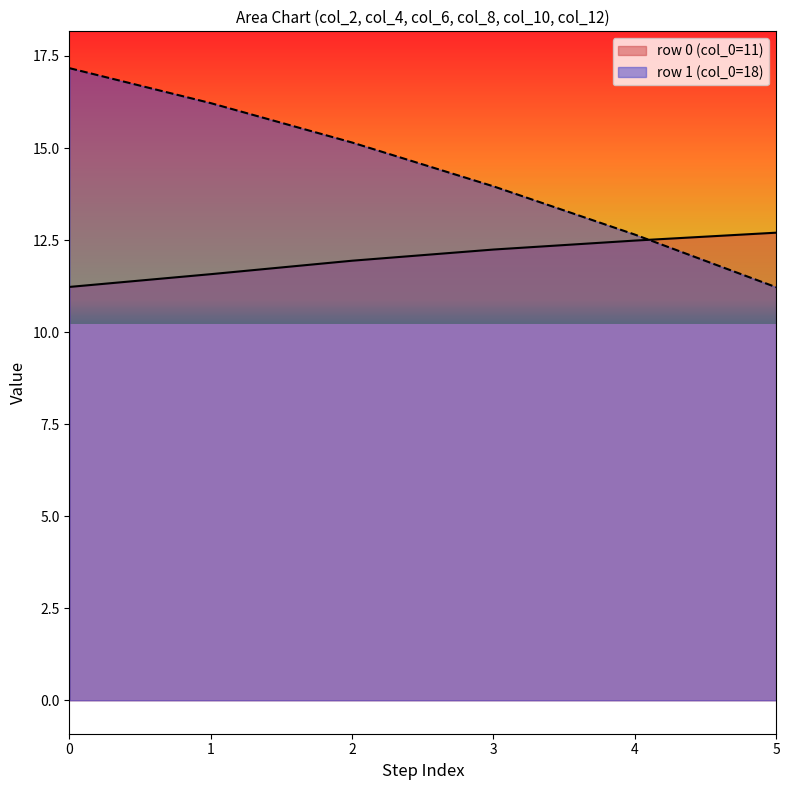

What is the highest value of the row0 series?

12.7